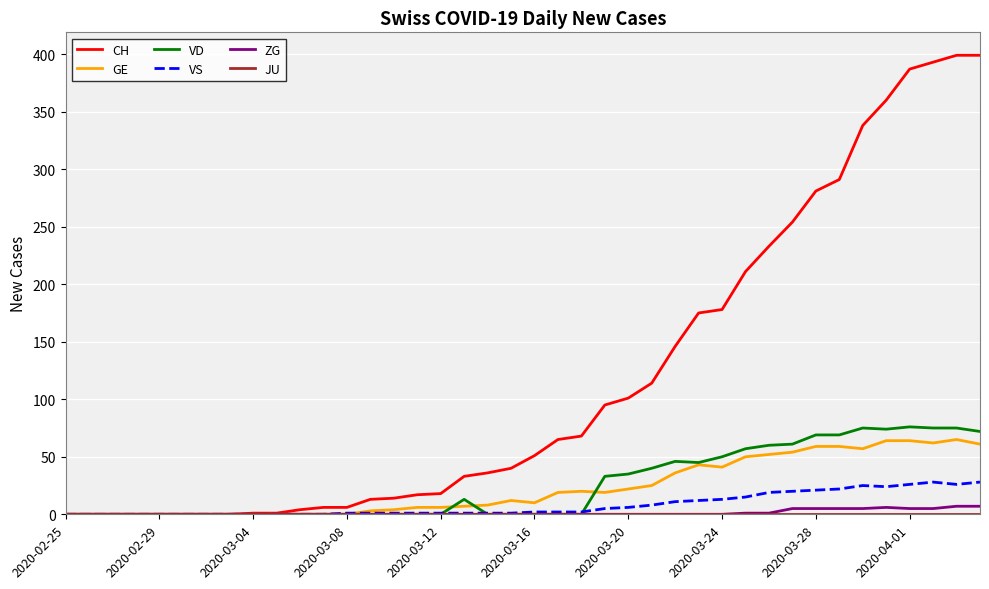

What is the greatest value displayed?

399